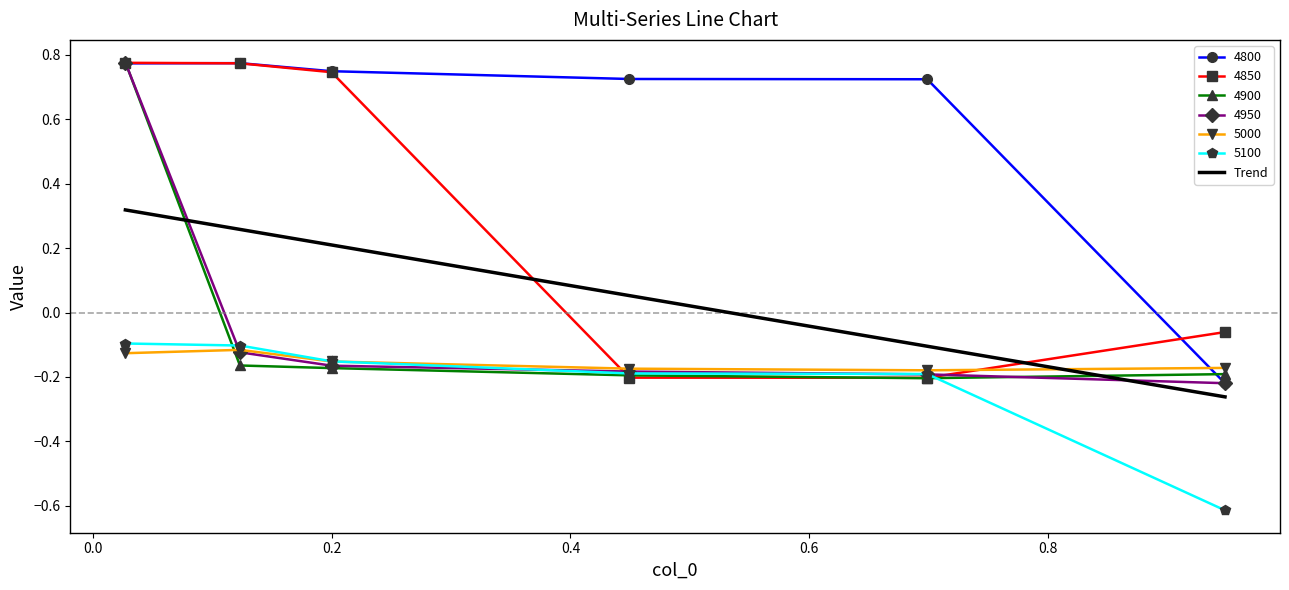

The value of 5100 at 0.0273972602739726 is -0.2. True or false?

False